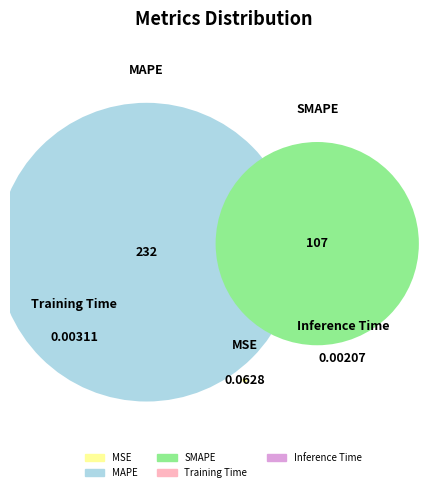

How many slices are in this pie chart?

5